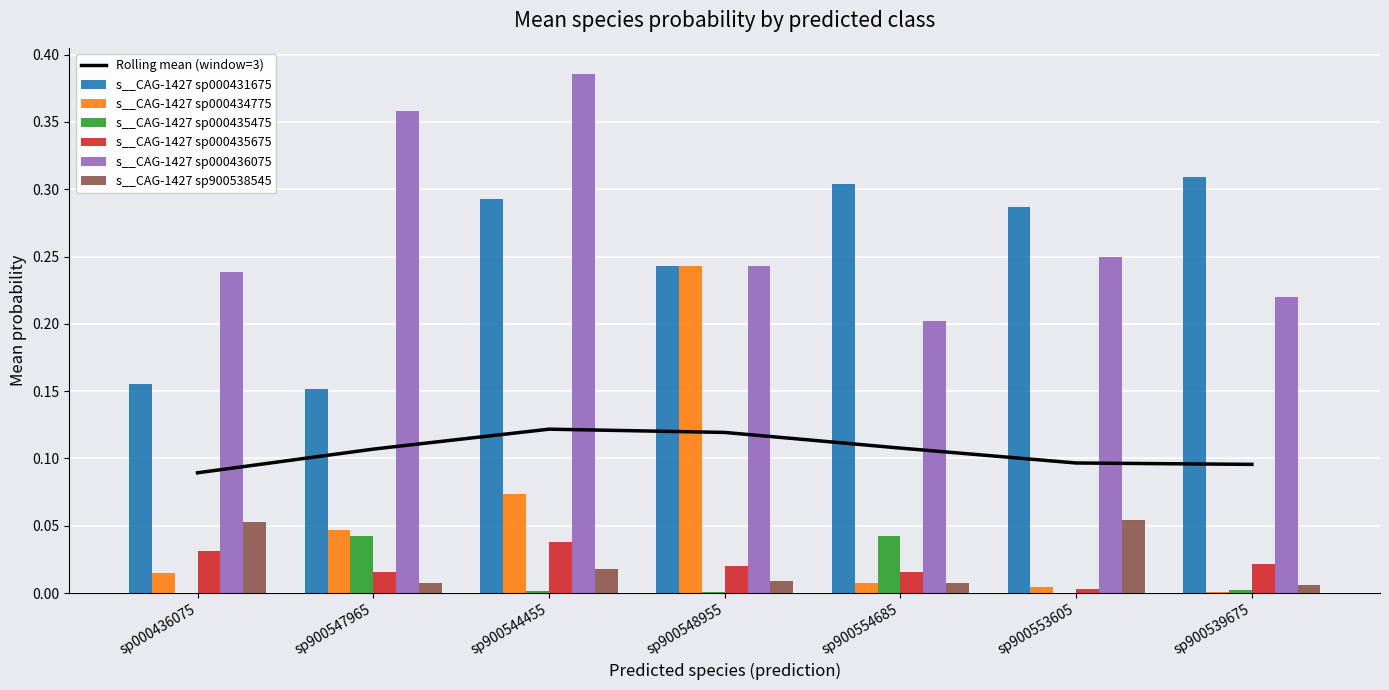

The value of s__CAG-1427 sp000436075 at sp900547965 is 0.5. True or false?

False